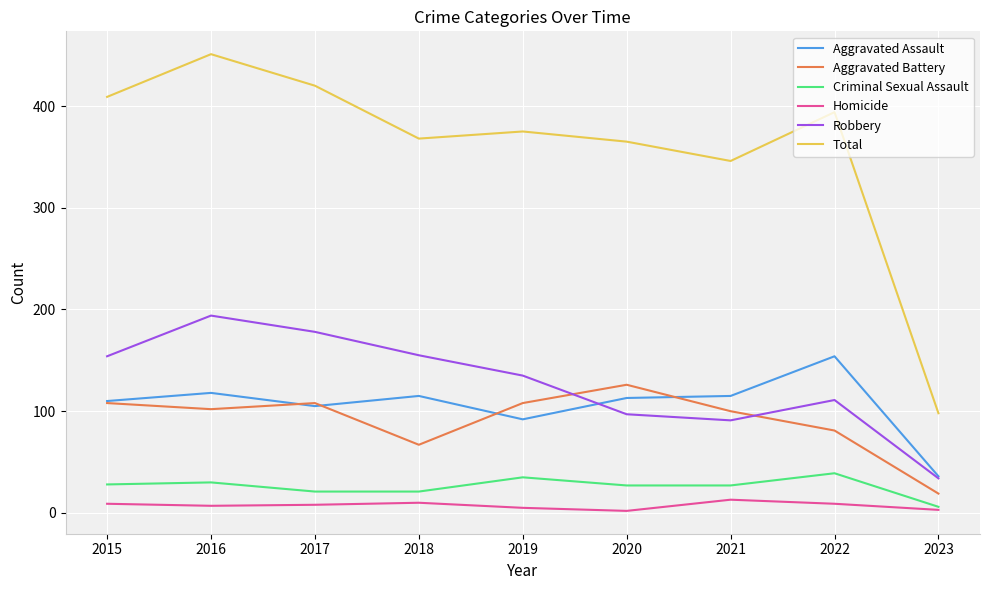

Which series changed the most between 2021 and 2023?

Total